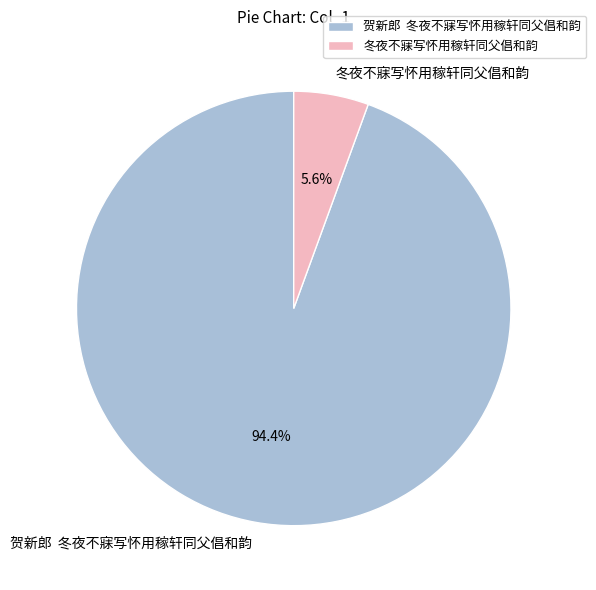

Do 冬夜不寐写怀用稼轩同父倡和韵 and 贺新郎 冬夜不寐写怀用稼轩同父倡和韵 together represent more than half of the pie?

Yes